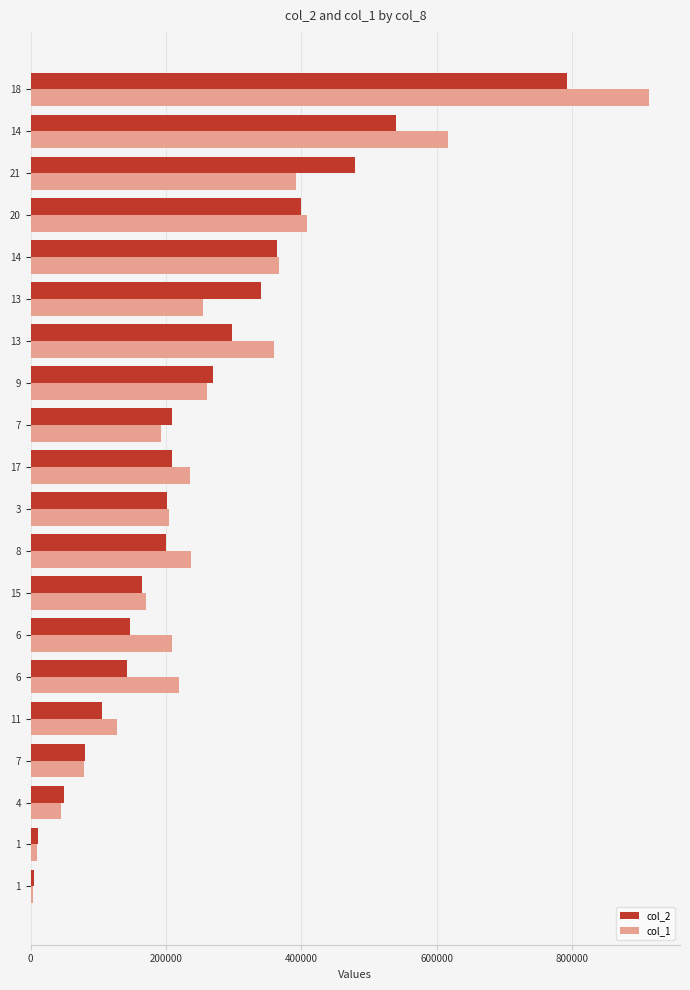

What is the label of the 7th bar from the left?

6